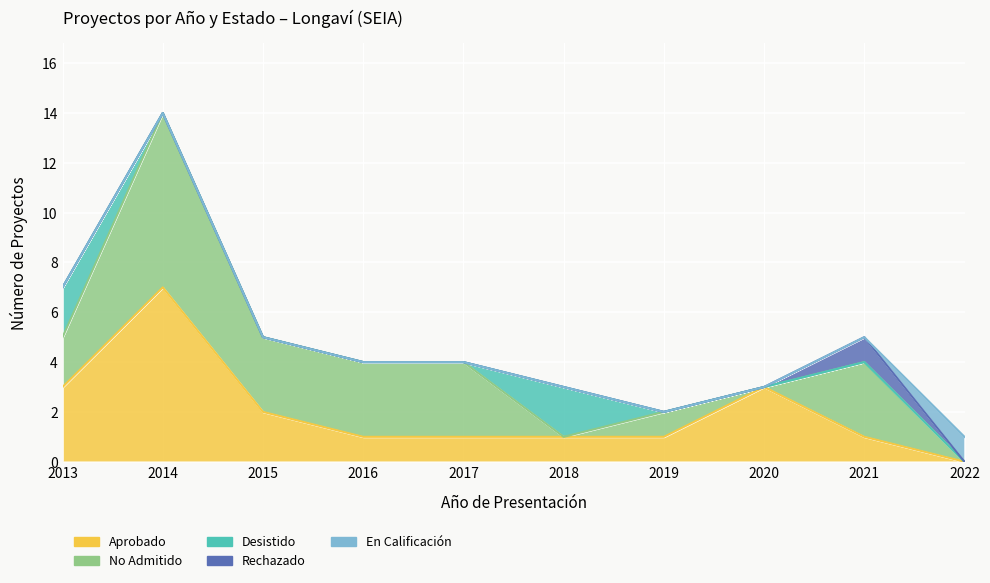

How many Rechazado values are between 0 and 1?

10